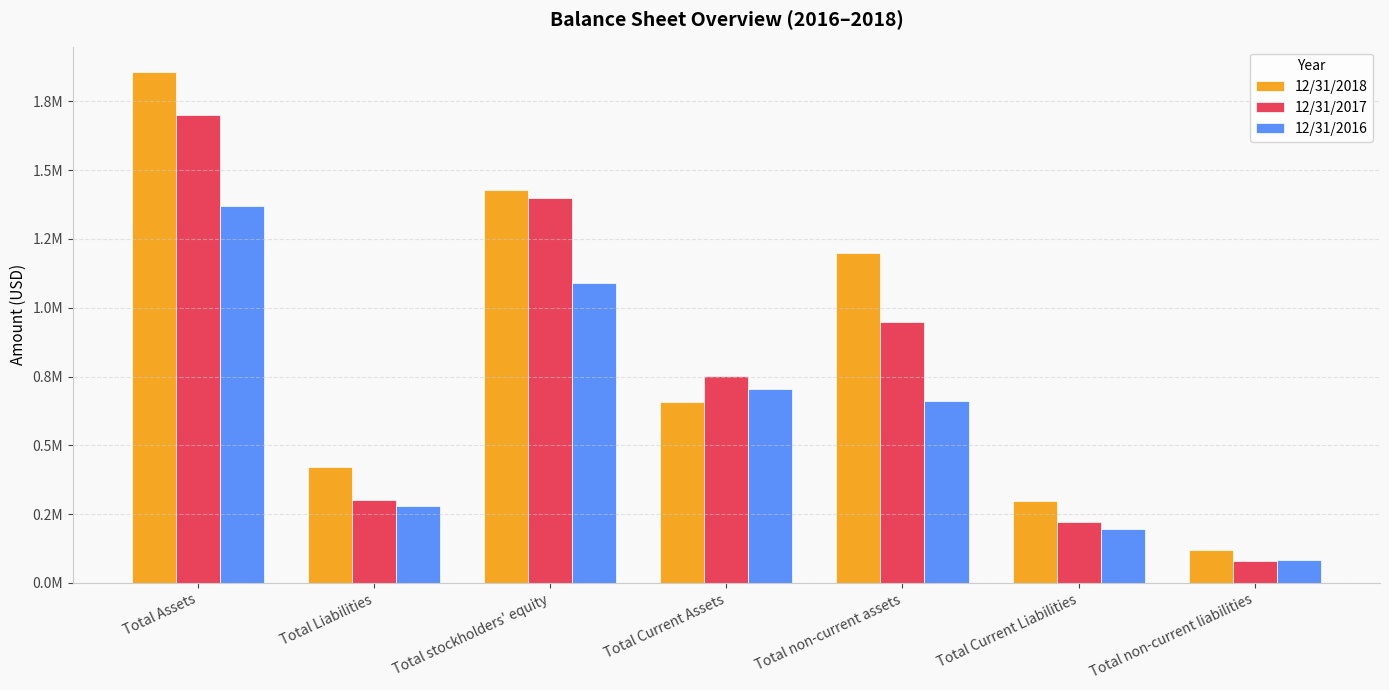

Does the chart contain any negative values?

No